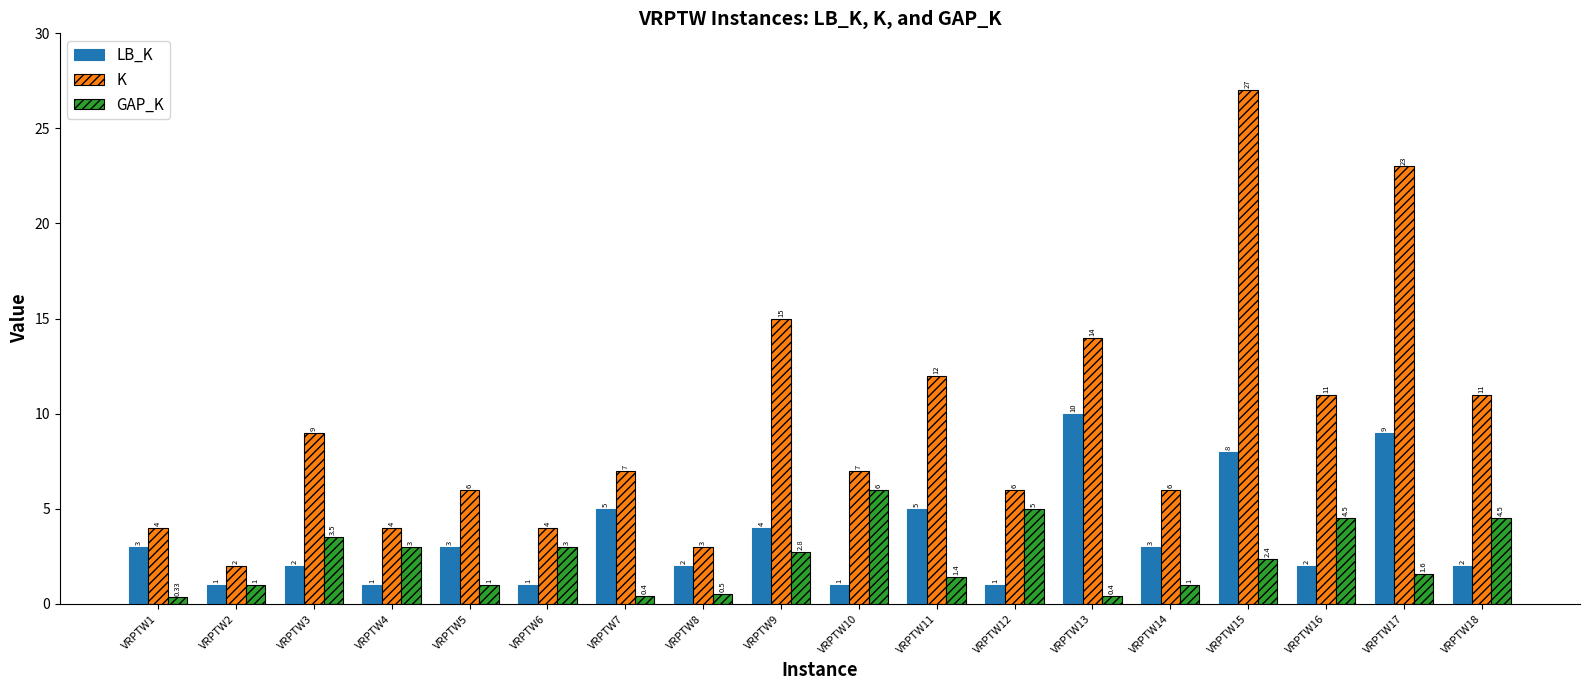

How many groups of bars are there?

18